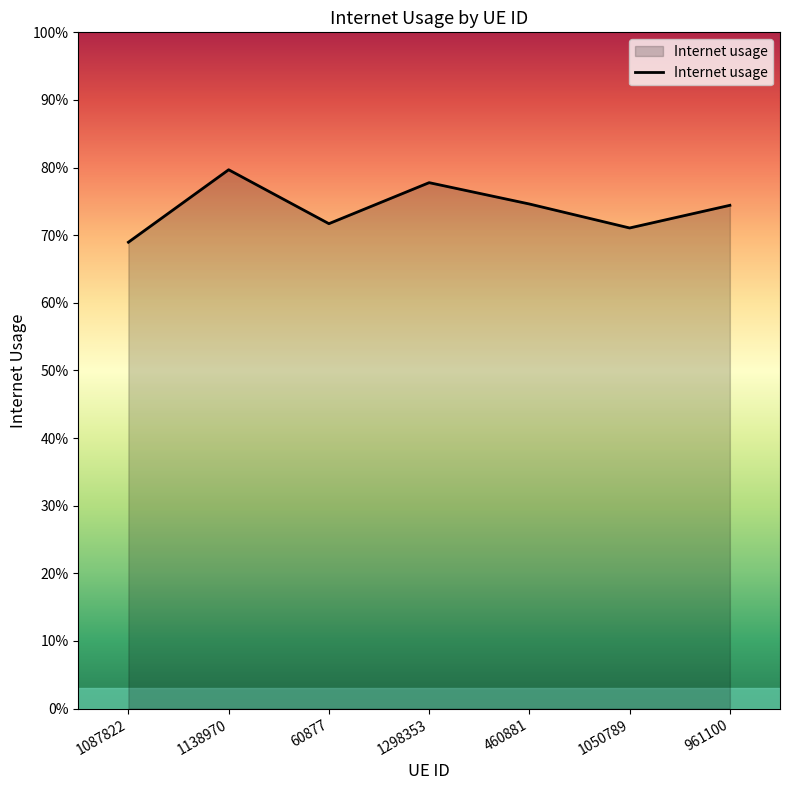

Which label corresponds to the largest value in the chart?

1138970